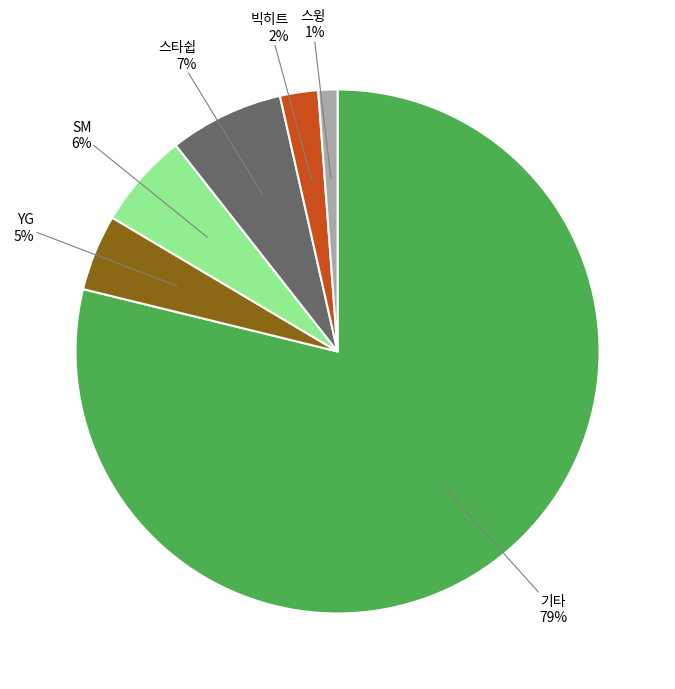

How many segments does this pie chart have?

6